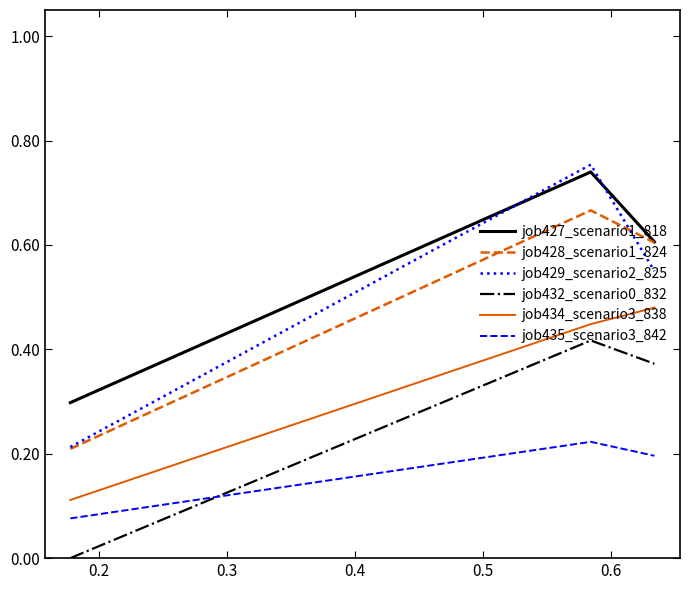

Which series has the largest range (max minus min)?

job429_scenario2_825